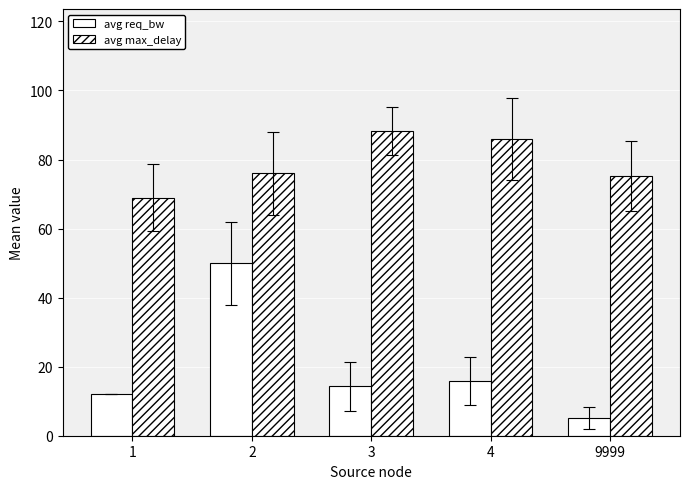

Which category has the lowest value across all series?

9999